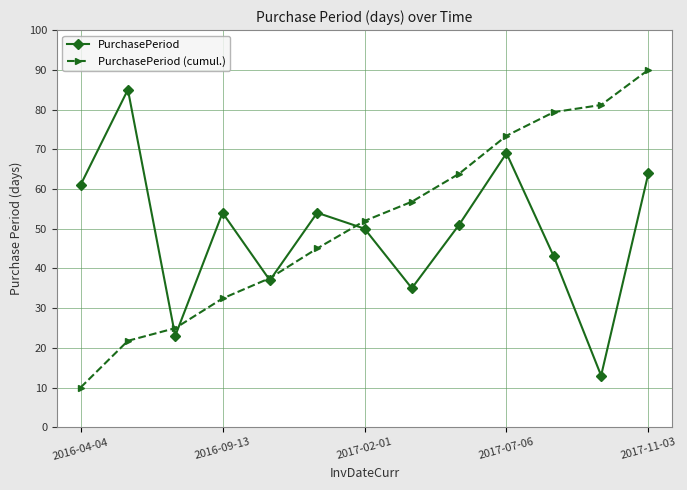

What is the maximum value shown in the chart?

90.0